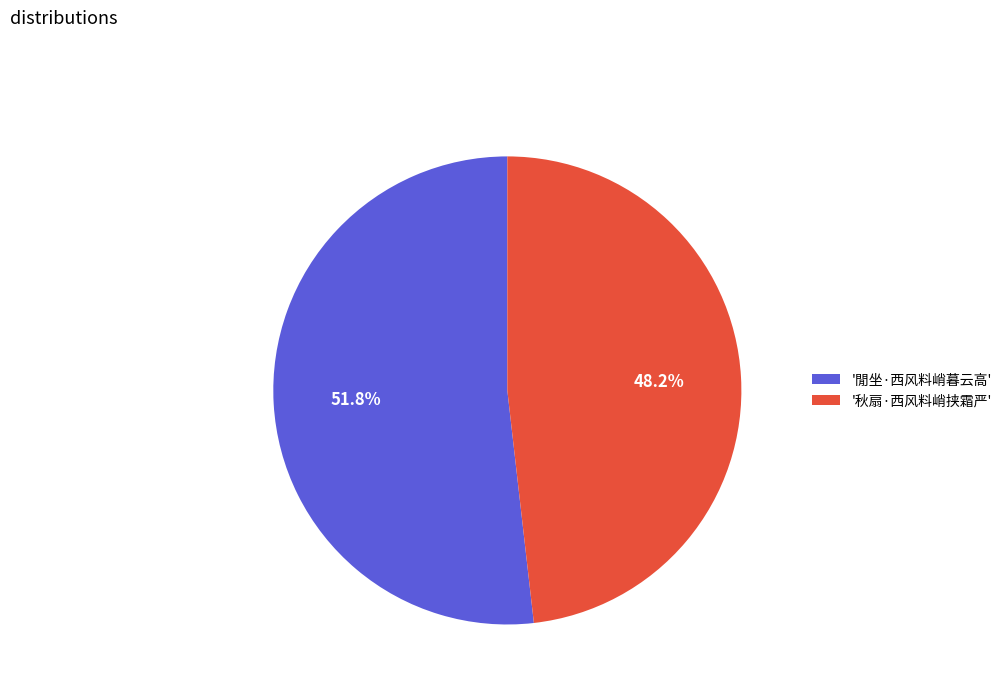

Which has a higher value, '秋扇·西风料峭挟霜严' or '閒坐·西风料峭暮云高'?

'閒坐·西风料峭暮云高'